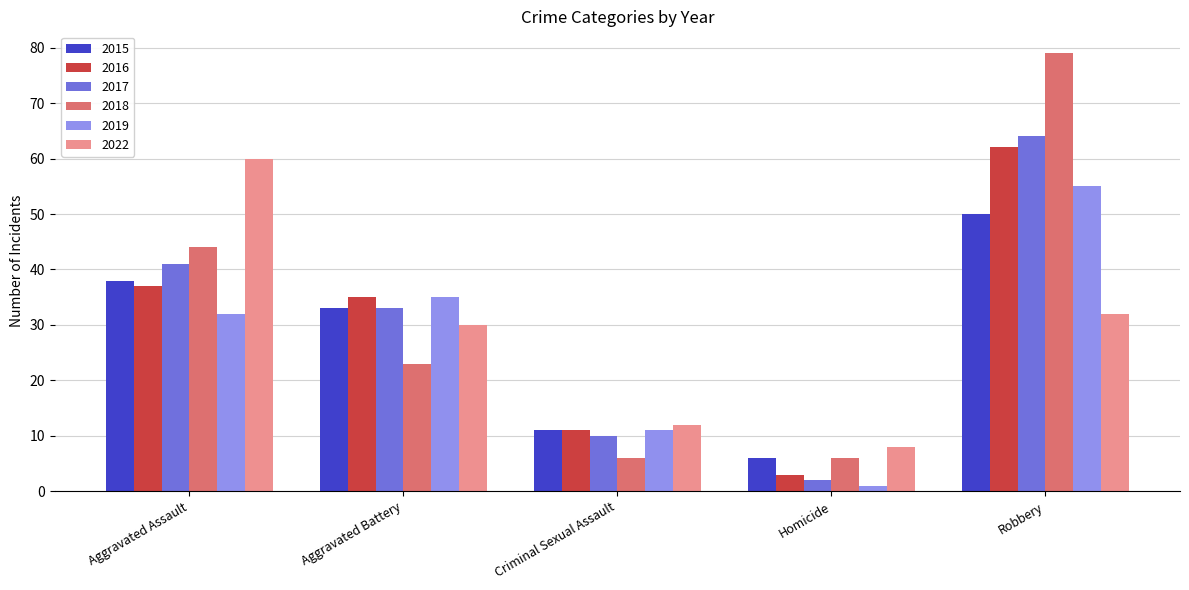

Reading right to left, extract all data points from this chart.

2015: 50	6	11	33	38
2016: 62	3	11	35	37
2017: 64	2	10	33	41
2018: 79	6	6	23	44
2019: 55	1	11	35	32
2022: 32	8	12	30	60